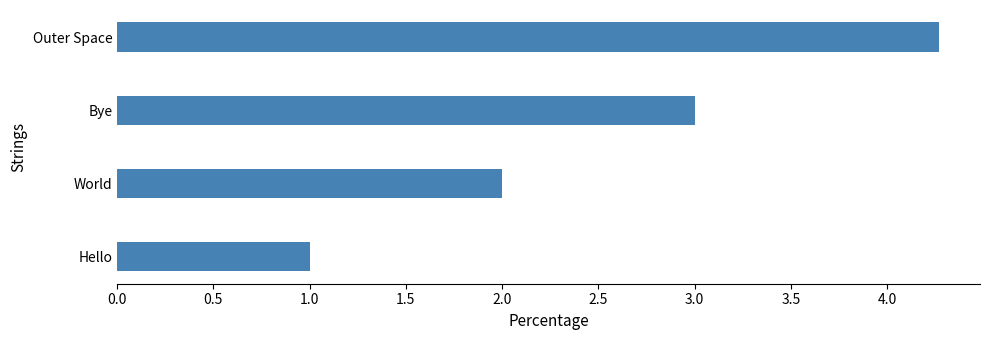

Reading bottom to top, transcribe all the data shown in this chart.

1.0	2.0	3.0	4.3